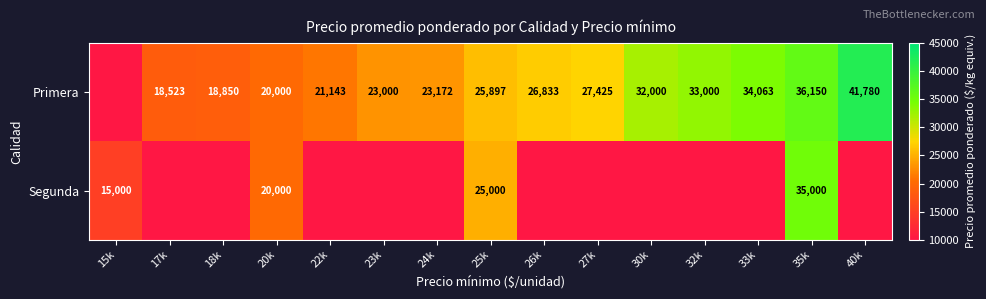

What is the difference between the highest and lowest values at 30k?

32000